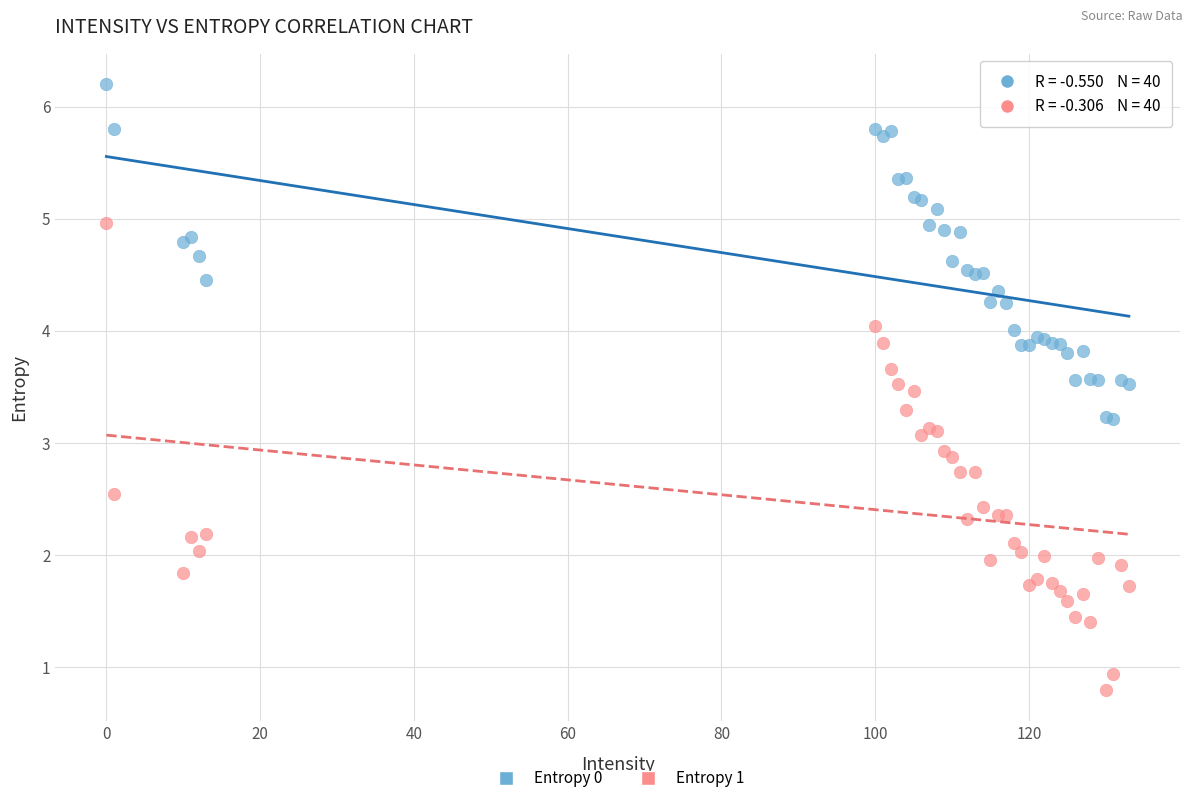

Which series reaches the minimum Y coordinate?

Entropy 1